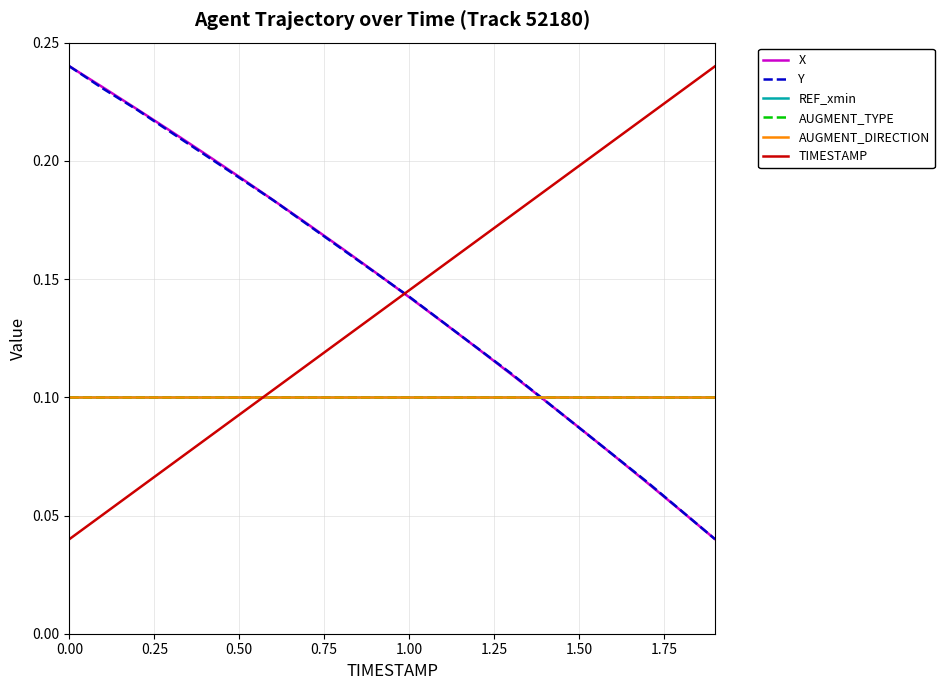

Which series ends up on top after the final intersection of REF_xmin and TIMESTAMP?

TIMESTAMP